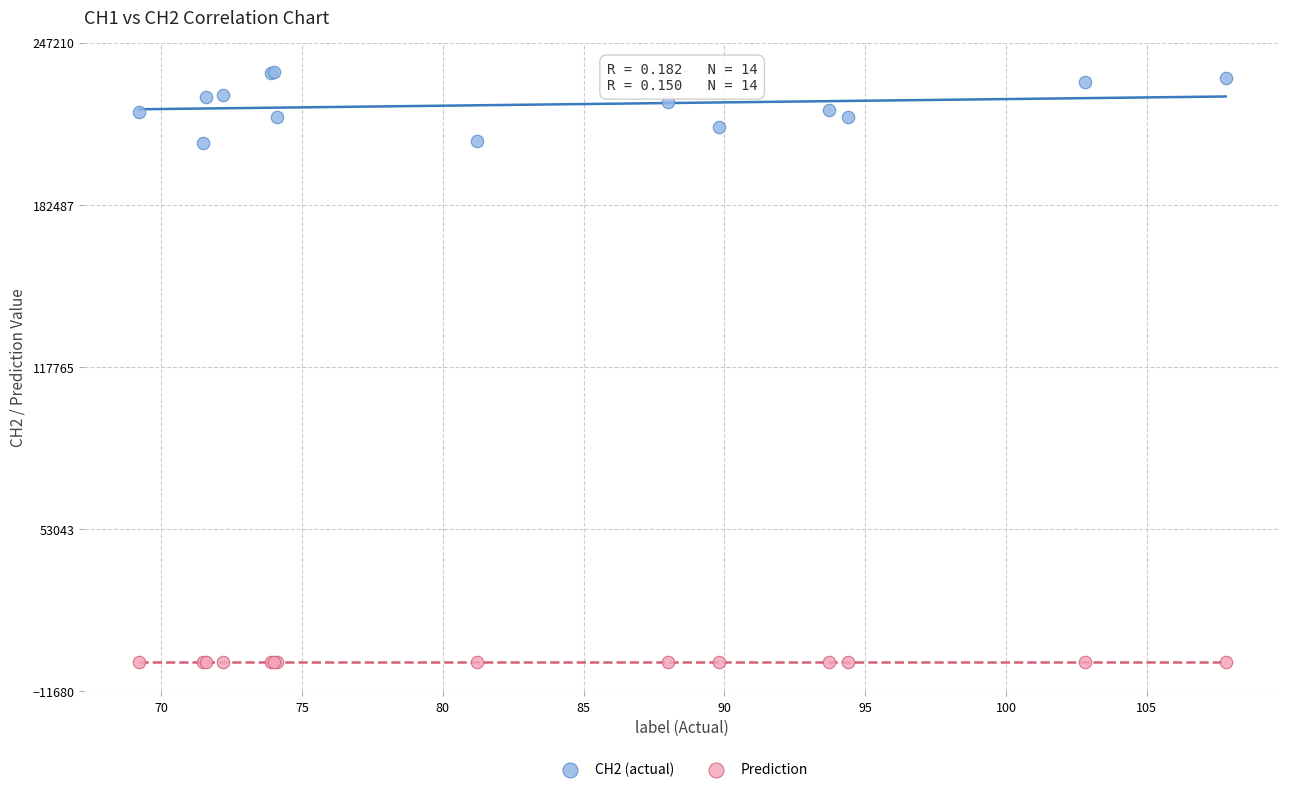

Which series reaches the minimum Y coordinate?

Prediction